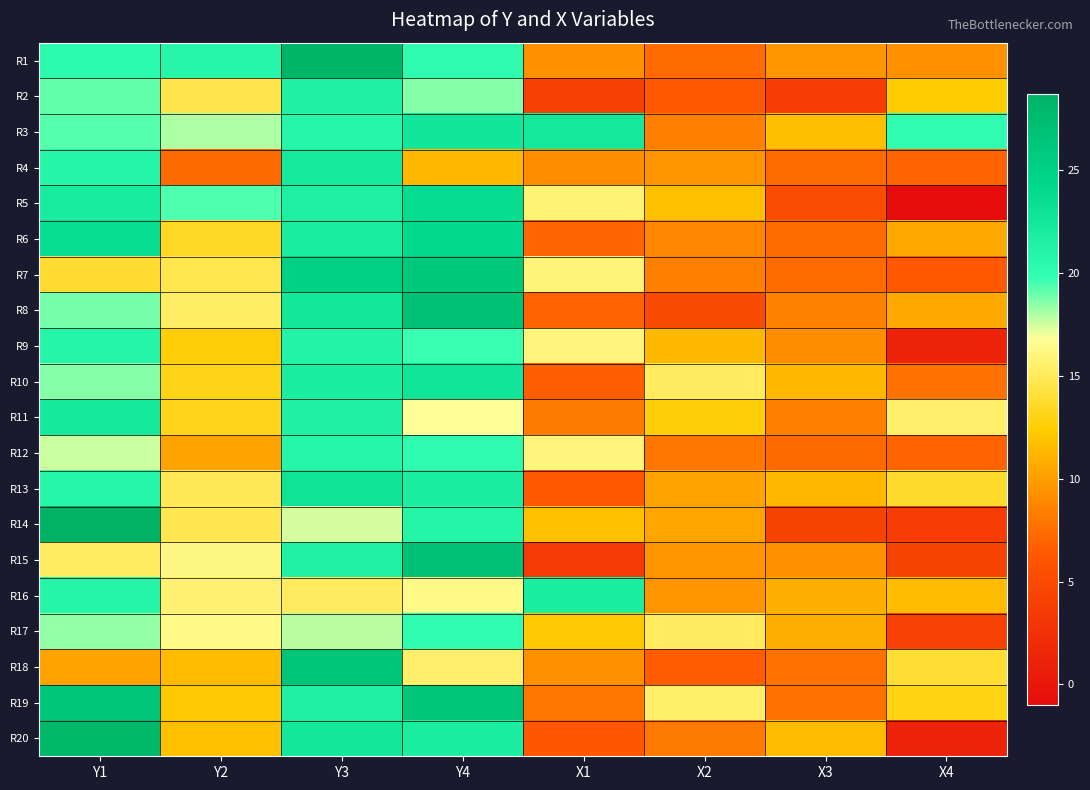

What is the maximum value shown in the chart?

28.7